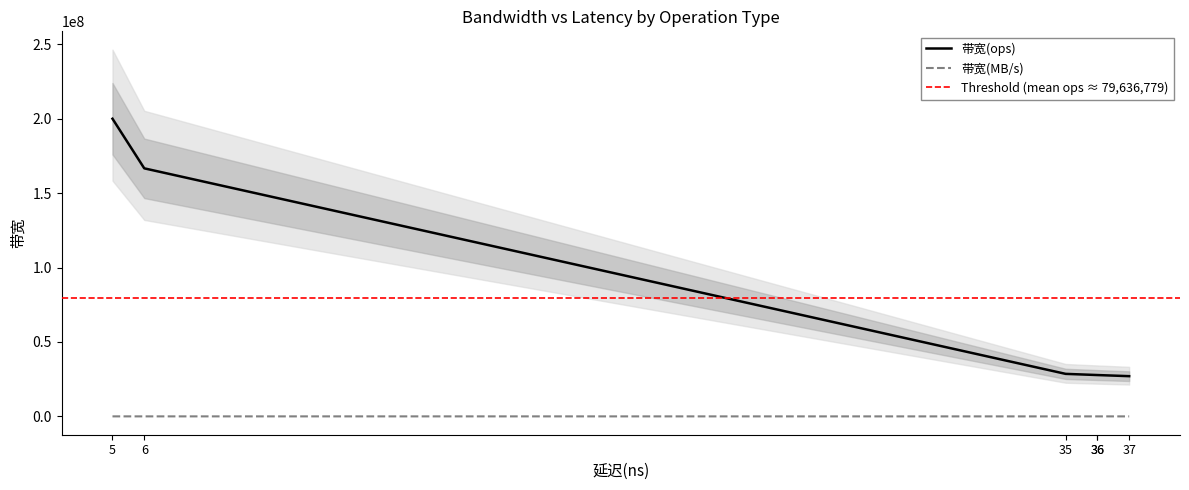

The 带宽(ops) series shows 27027027 at load. True or false?

True